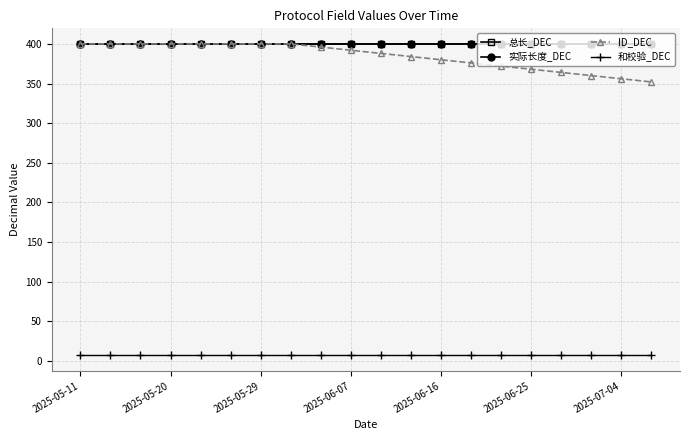

True or false: 实际长度_DEC and 和校验_DEC cross at least once.

False